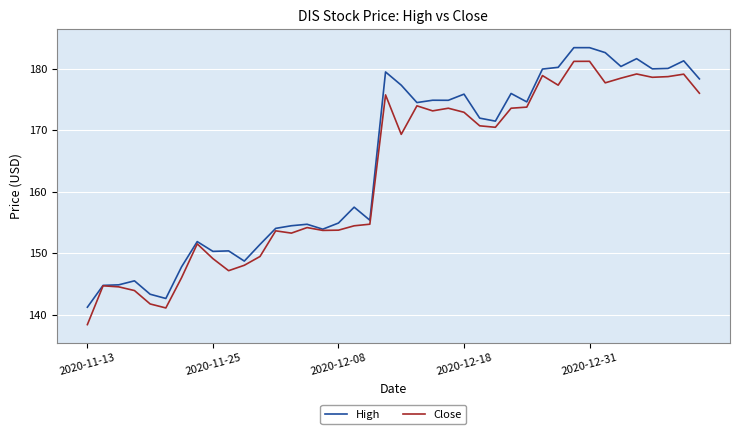

Which series has the widest spread of values?

Close